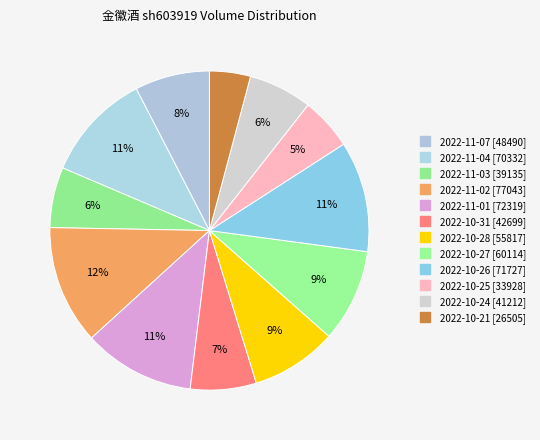

Between 2022-10-24 and 2022-11-04, which is larger?

2022-11-04